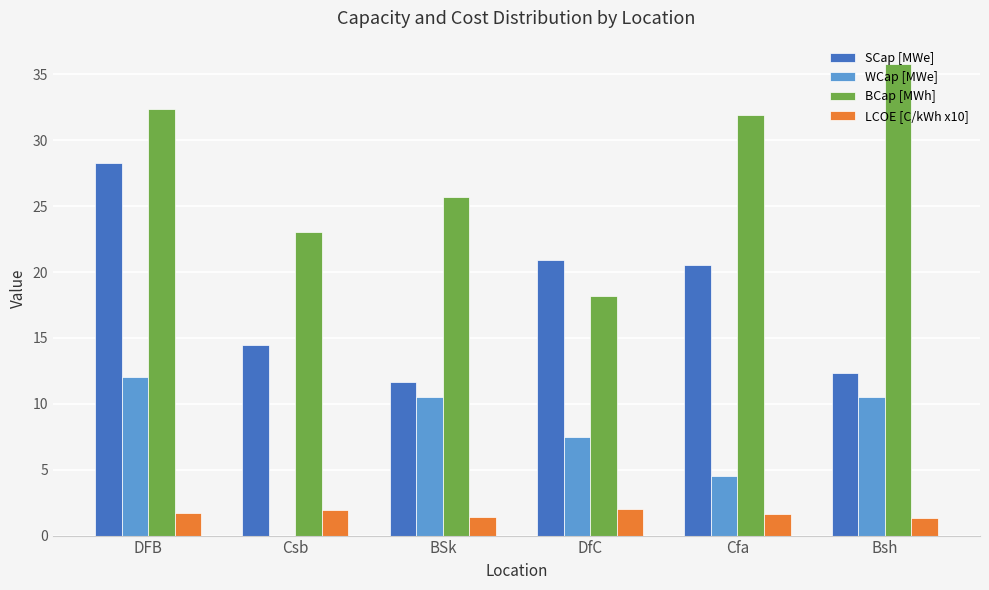

At which label does SCap [MWe] first exceed 20?

DFB